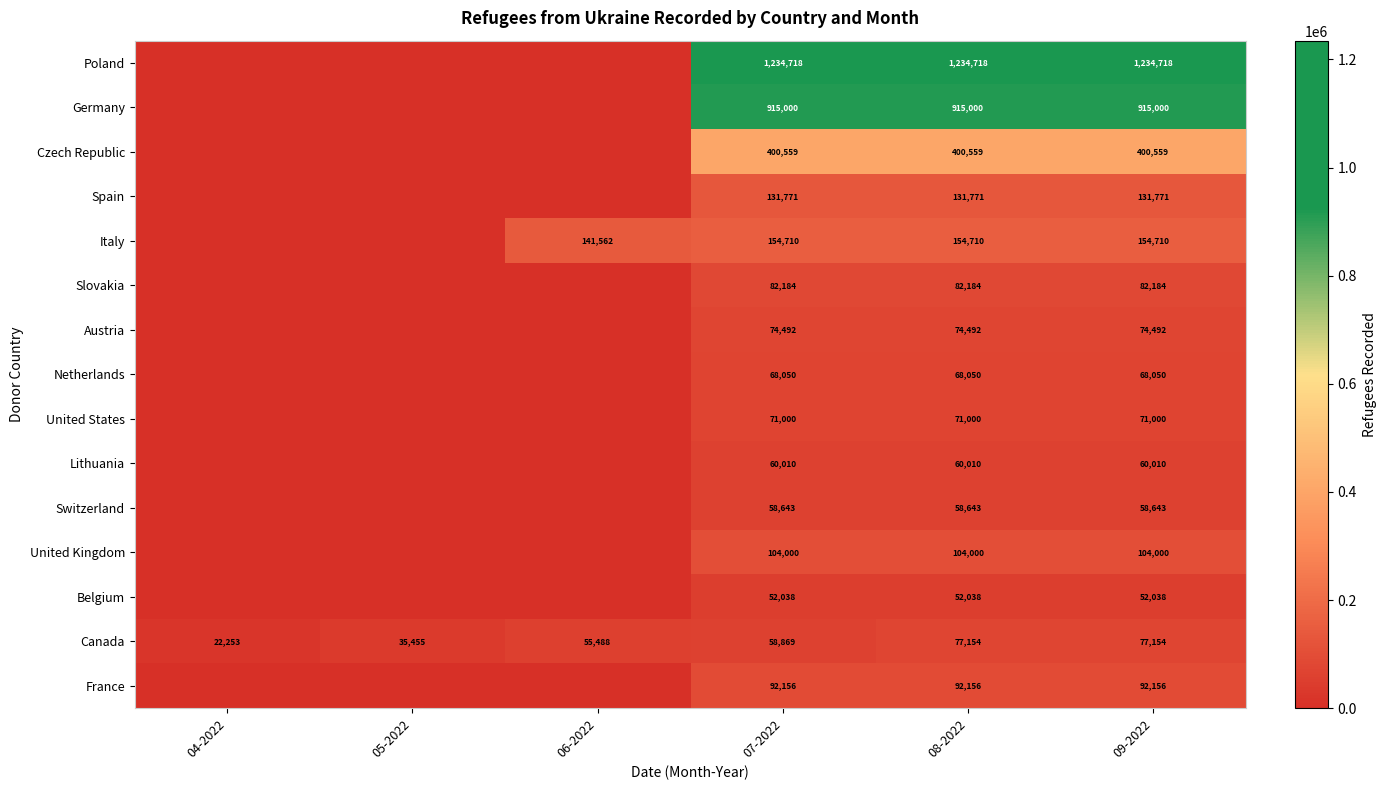

Rank the series at 09-2022 from lowest to highest value.

Belgium, Switzerland, Lithuania, Netherlands, United States, Austria, Canada, Slovakia, France, United Kingdom, Spain, Italy, Czech Republic, Germany, Poland